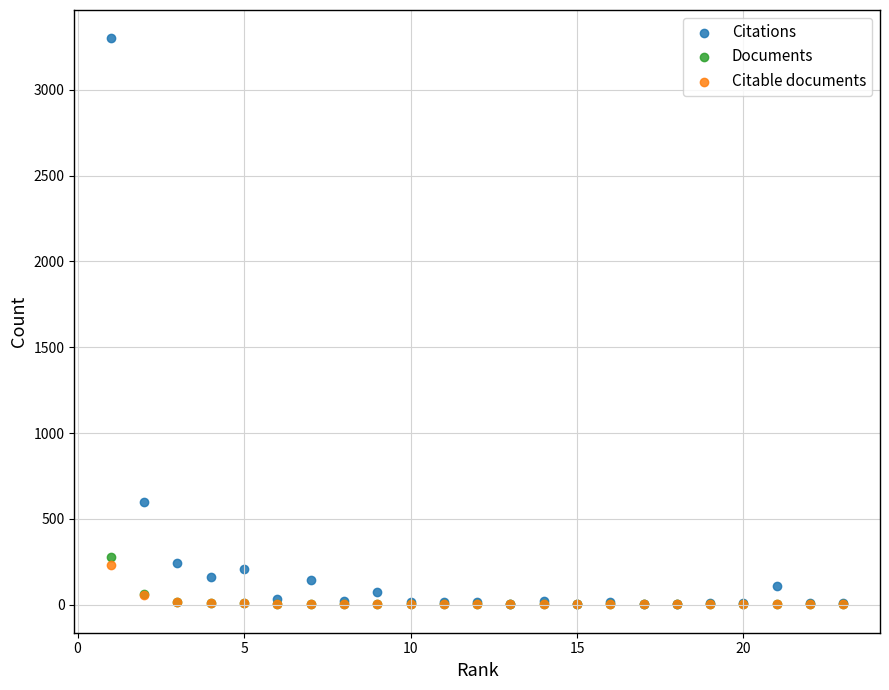

Which series has the widest spread of Y values?

Citations